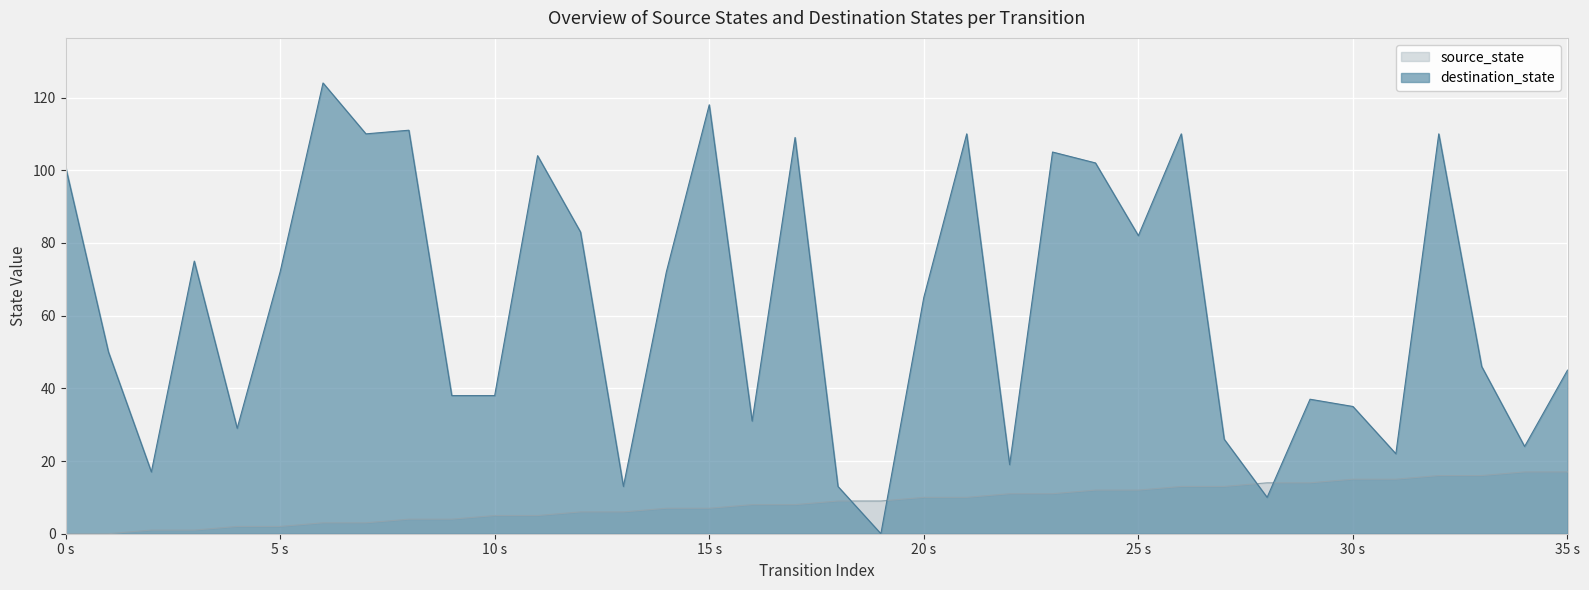

Where is destination_state nearest to the value 62?

20 s